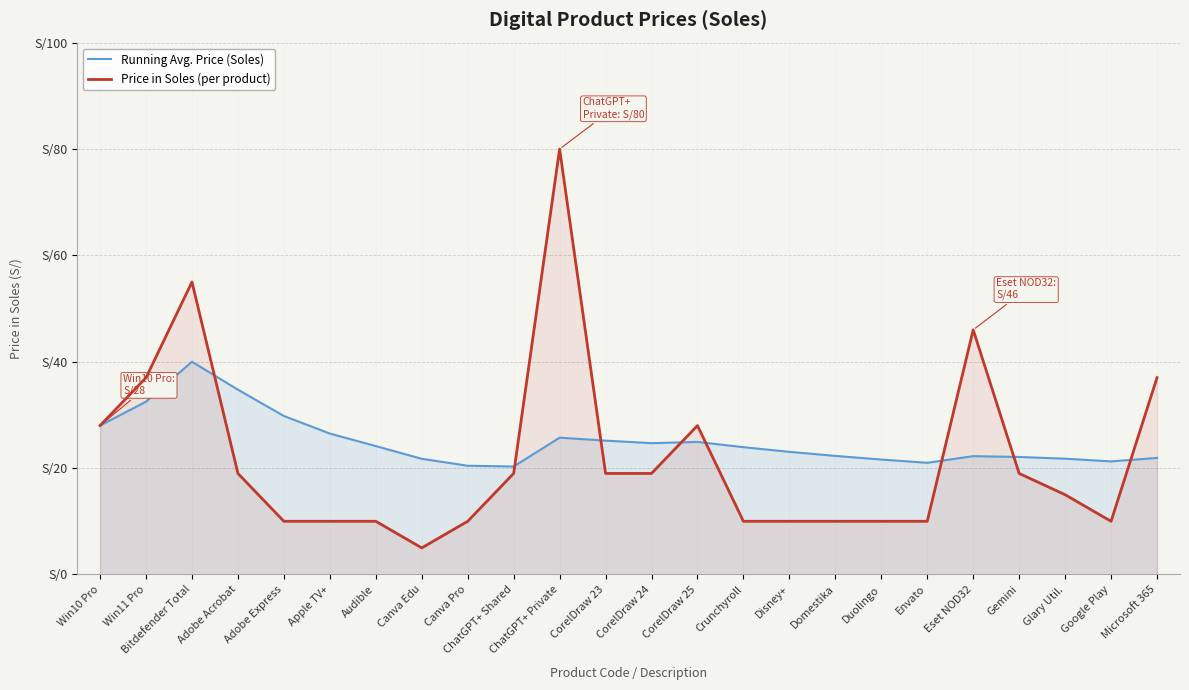

Reading right to left, list all the values displayed in this chart.

Running Avg. Price (Soles): Microsoft 365=21.9	Google Play=21.3	Glary Util.=21.8	Gemini=22.1	Eset NOD32=22.2	Envato=21.0	Duolingo=21.6	Domestika=22.3	Disney+=23.1	Crunchyroll=23.9	CorelDraw 25=24.9	CorelDraw 24=24.7	CorelDraw 23=25.2	ChatGPT+ Private=25.7	ChatGPT+ Shared=20.3	Canva Pro=20.4	Canva Edu=21.8	Audible=24.1	Apple TV+=26.5	Adobe Express=29.8	Adobe Acrobat=34.8	Bitdefender Total=40.0	Win11 Pro=32.5	Win10 Pro=28.0
Price in Soles (per product): Microsoft 365=37.0	Google Play=10.0	Glary Util.=15.0	Gemini=19.0	Eset NOD32=46.0	Envato=10.0	Duolingo=10.0	Domestika=10.0	Disney+=10.0	Crunchyroll=10.0	CorelDraw 25=28.0	CorelDraw 24=19.0	CorelDraw 23=19.0	ChatGPT+ Private=80.0	ChatGPT+ Shared=19.0	Canva Pro=10.0	Canva Edu=5.0	Audible=10.0	Apple TV+=10.0	Adobe Express=10.0	Adobe Acrobat=19.0	Bitdefender Total=55.0	Win11 Pro=37.0	Win10 Pro=28.0